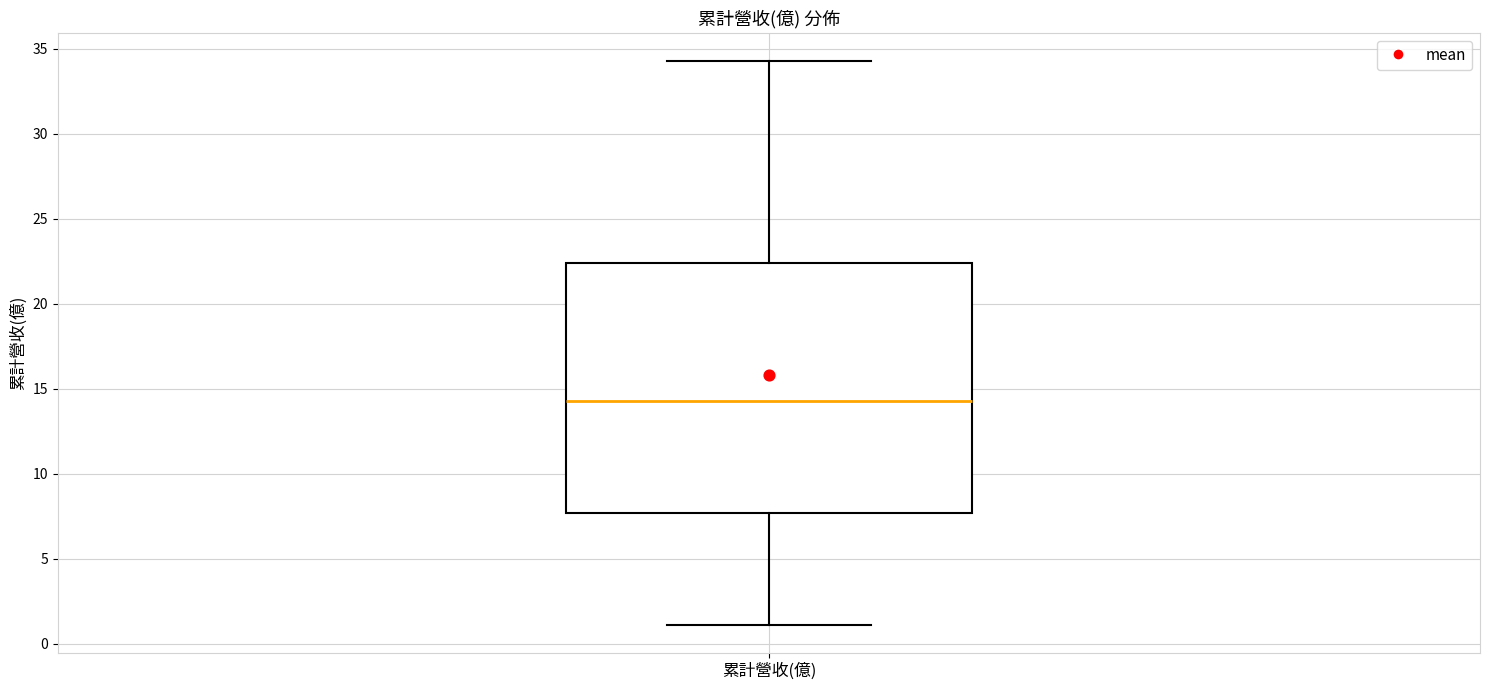

Where is the upper edge of the box for 累計營收(億) on the y-axis? The values are not printed on the chart, so give them approximately, as read against the axis.

22.5